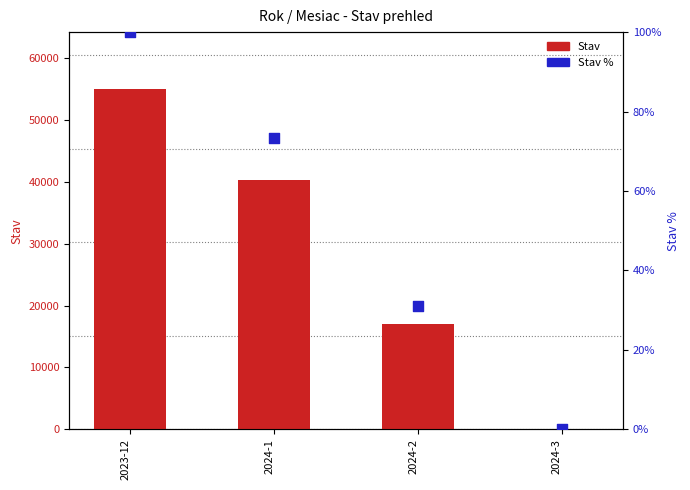

What are all the series names shown in the legend?

Stav, Stav %